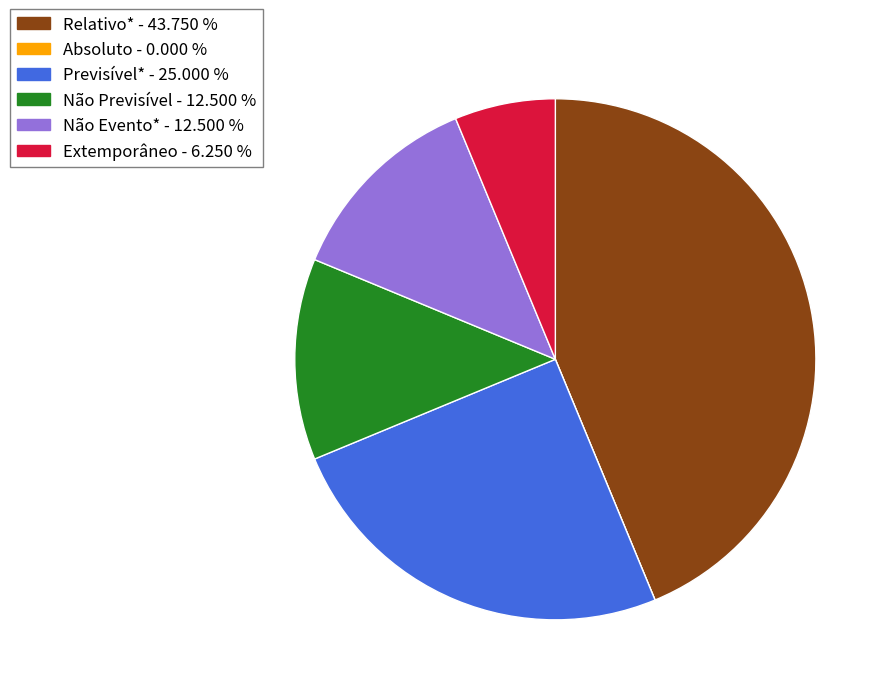

What is the largest slice in the pie chart?

Relativo*